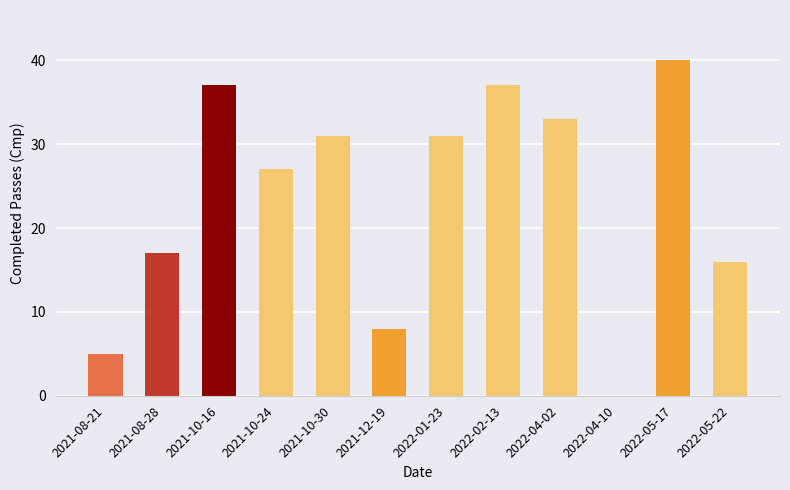

Reading left to right, what are all the values shown in this chart?

2021-08-21=5	2021-08-28=17	2021-10-16=37	2021-10-24=27	2021-10-30=31	2021-12-19=8	2022-01-23=31	2022-02-13=37	2022-04-02=33	2022-04-10=0	2022-05-17=40	2022-05-22=16